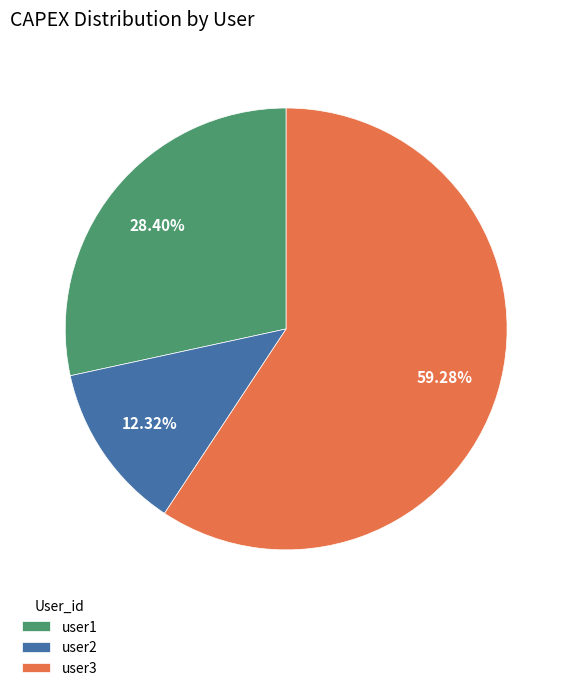

Count the number of slices in the pie.

3